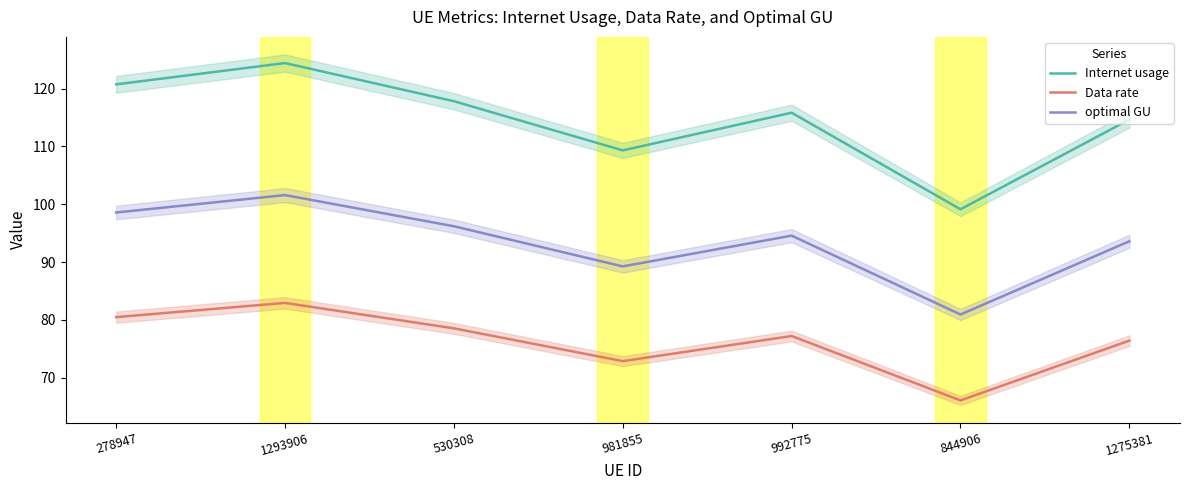

Does the chart display data point markers on the line(s)?

No